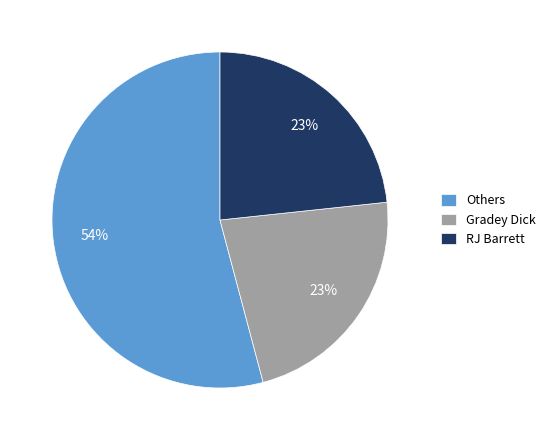

To the nearest percent, what is the average slice percentage?

33%